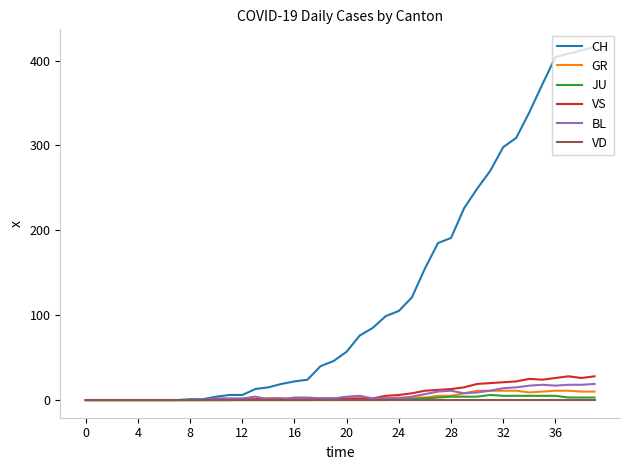

What is the difference between the maximum and minimum values in the VS series?

28